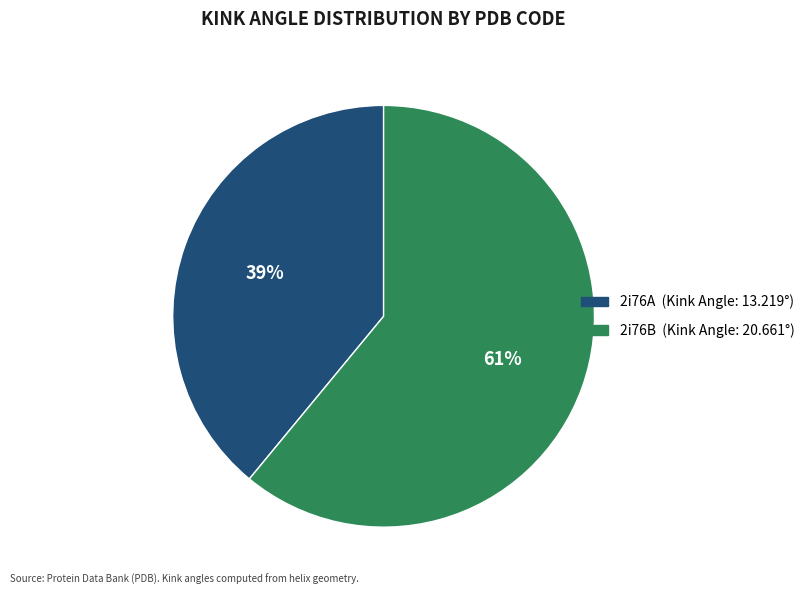

True or false: 2i76A accounts for 39% of the total.

True